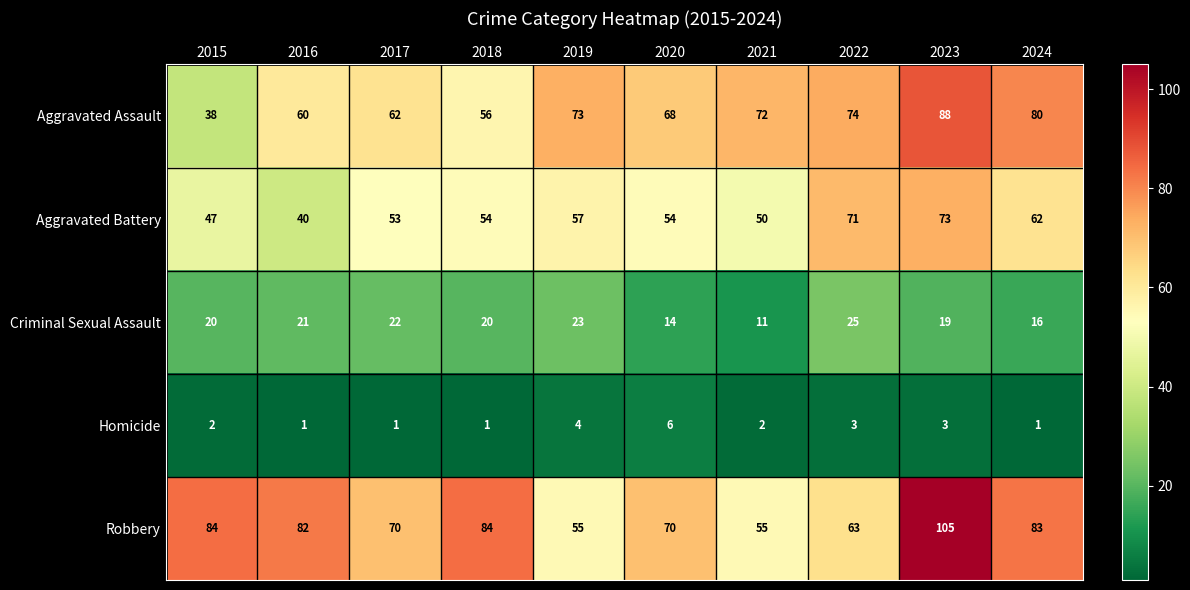

What is the average value of the Criminal Sexual Assault series?

19